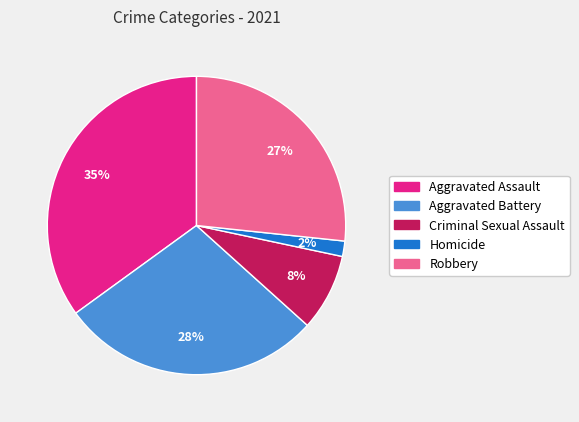

Approximately how many times larger is the value at Aggravated Battery compared to Aggravated Assault?

0.8